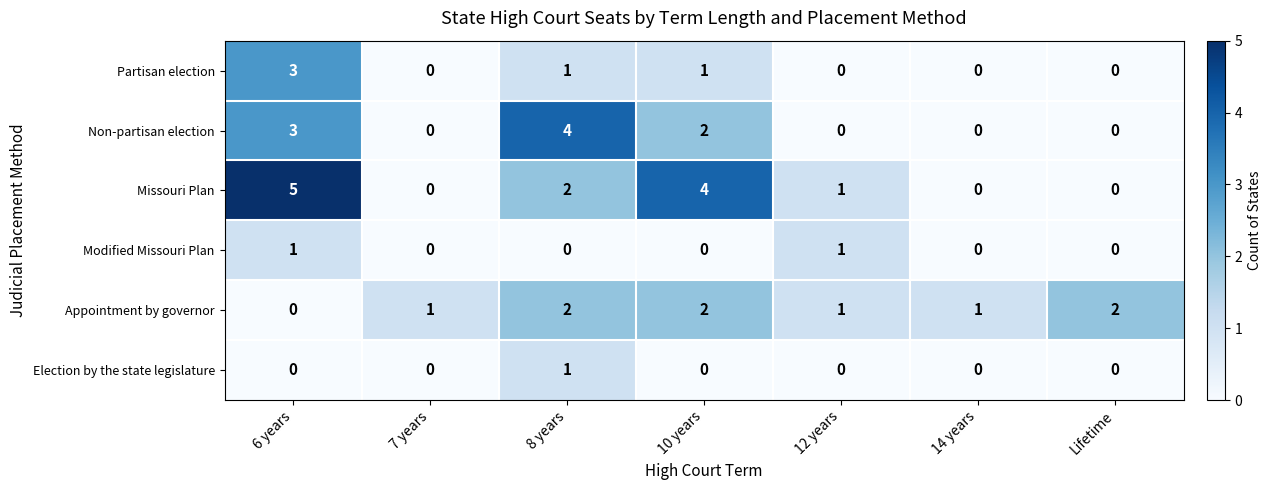

The value of Appointment by governor at 10 years is 1. True or false?

False